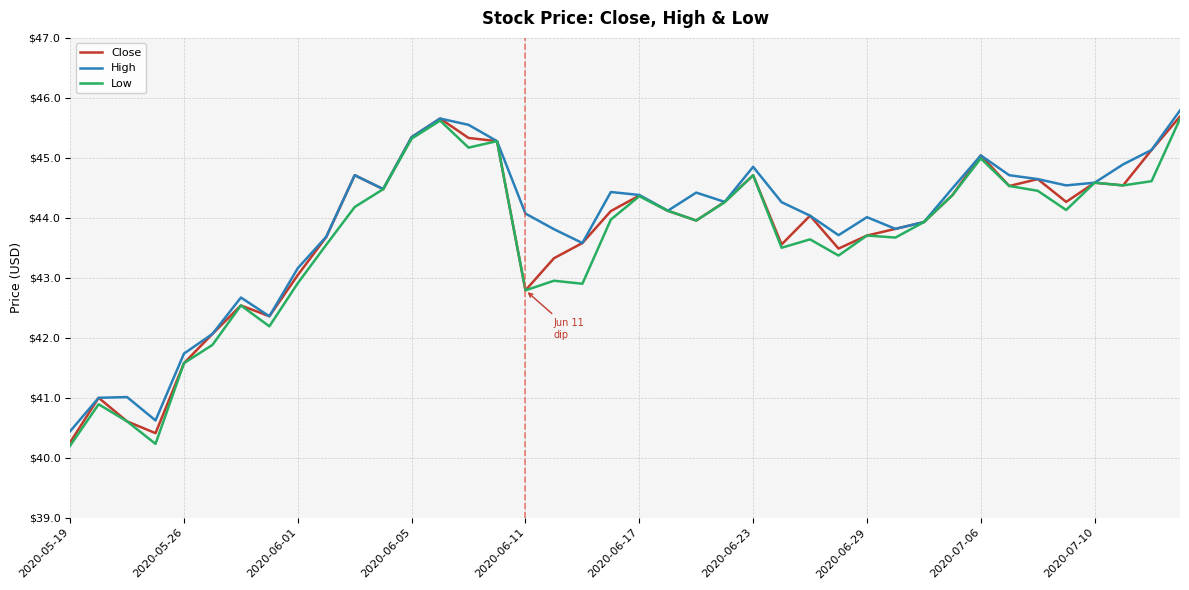

Which series has the largest total across all categories?

High